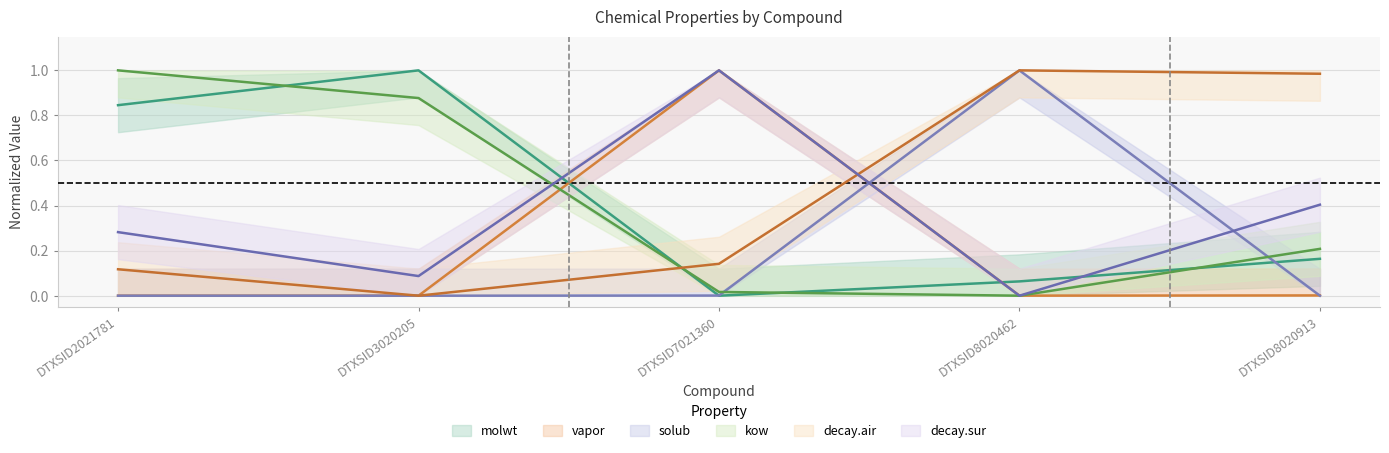

Reading right to left, extract all data points from this chart.

molwt: 0.2	0.1	0.0	1.0	0.8
vapor: 0.0	0.0	1.0	0.0	0.0
solub: 0.0	1.0	0.0	0.0	0.0
kow: 0.2	0.0	0.0	0.9	1.0
decay.air: 1.0	1.0	0.1	0.0	0.1
decay.sur: 0.4	0.0	1.0	0.1	0.3